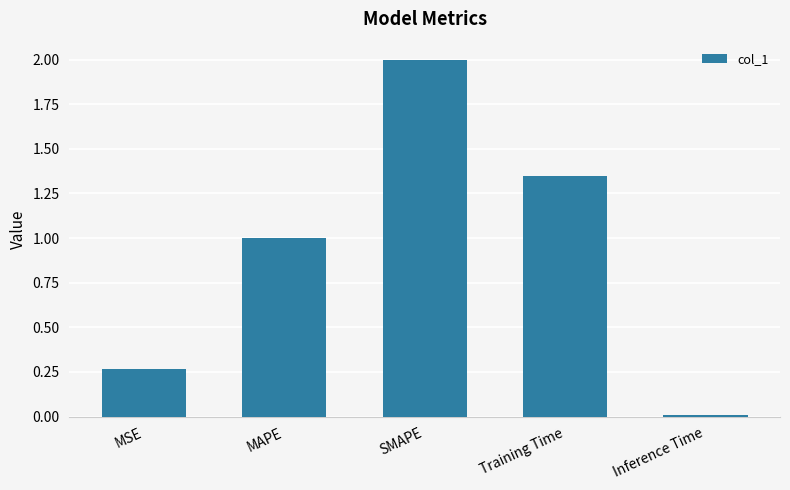

At which category does the chart reach its peak across all series?

SMAPE